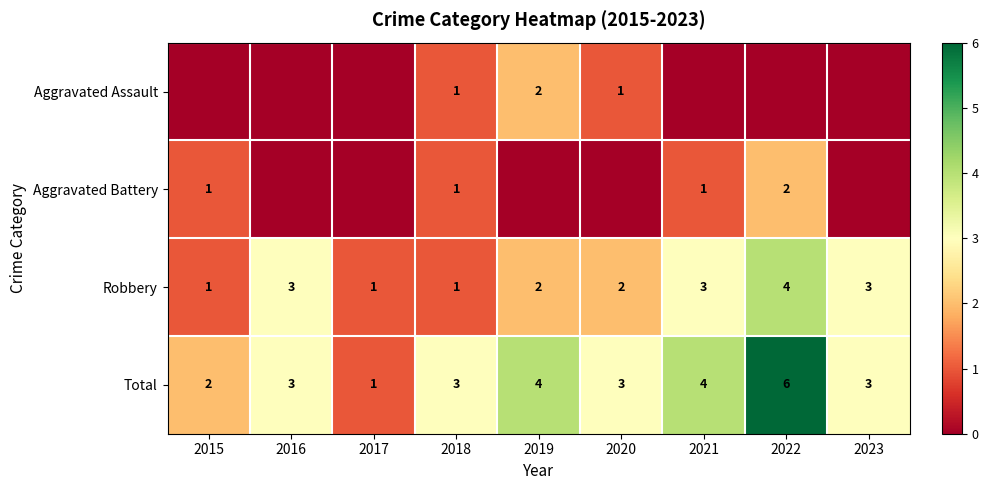

How many Robbery values are between 1 and 3?

8